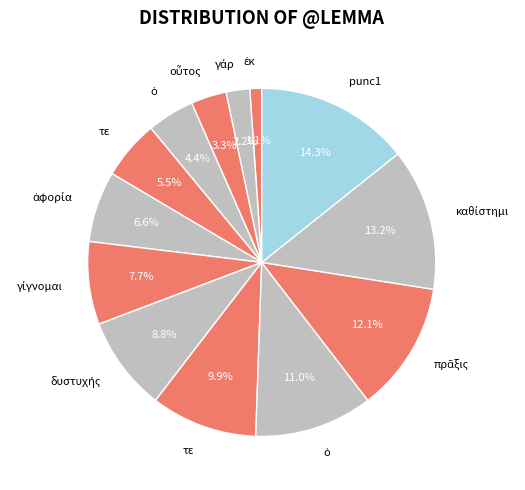

To the nearest percent, what is the average slice percentage?

8%